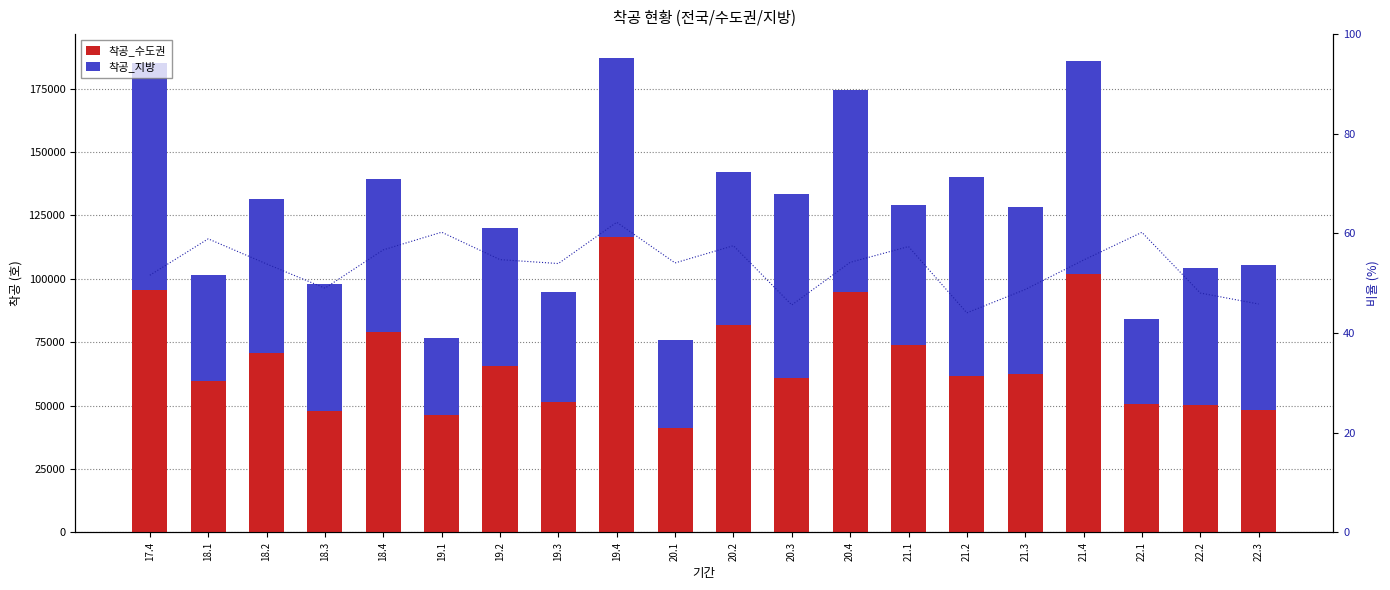

What is the value of the 착공_수도권 bar at the 15th from the left?

61811